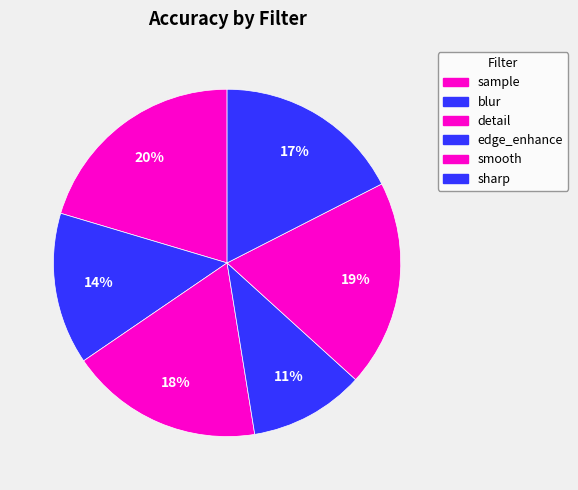

To the nearest percent, what is the average slice percentage?

17%